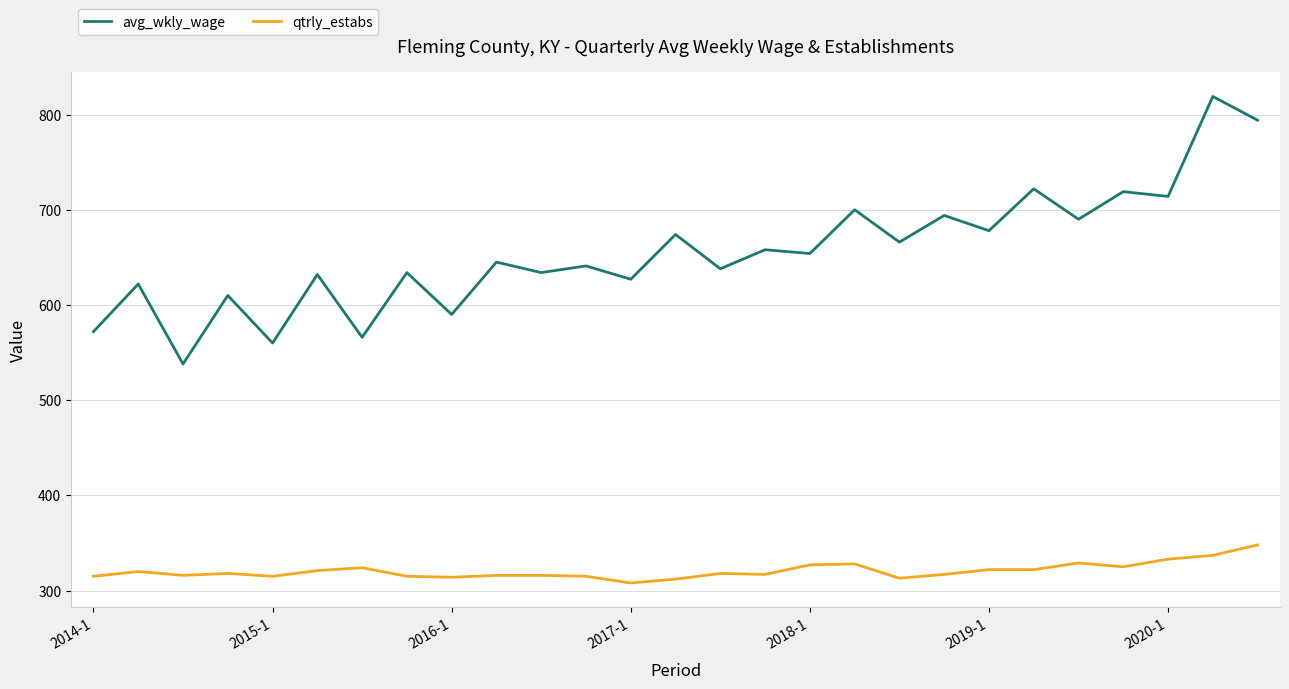

Which series has the largest total across all categories?

avg_wkly_wage